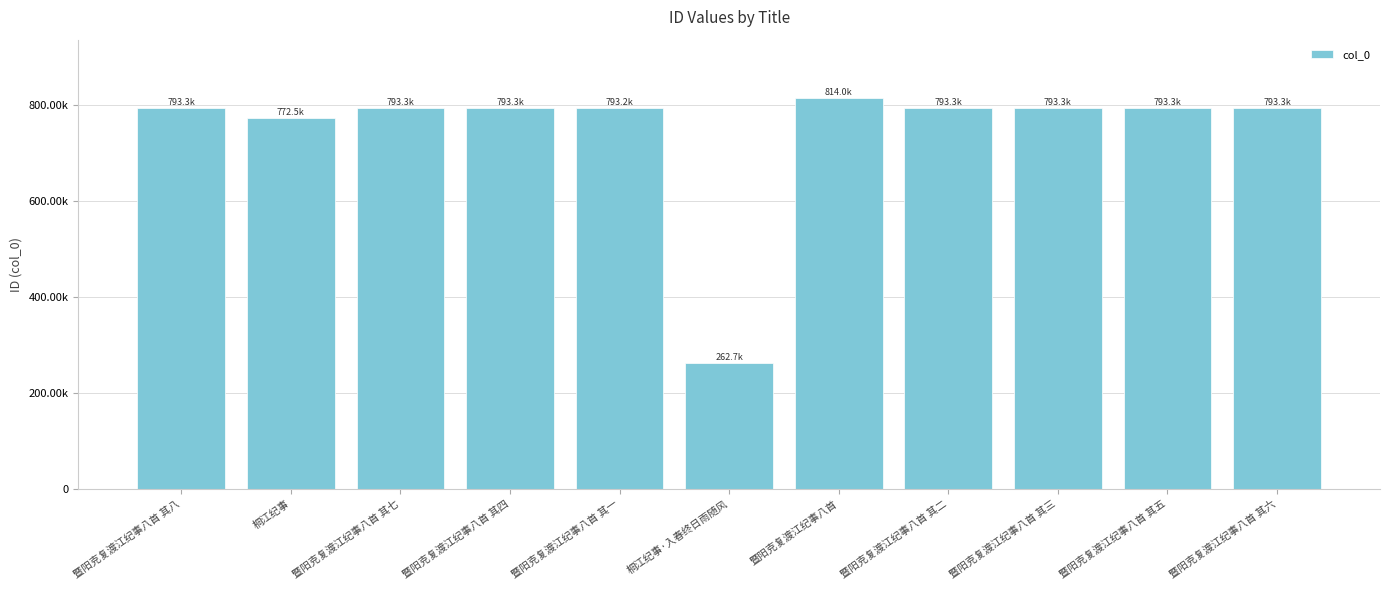

Rank the categories by value from highest to lowest.

暨阳克复渡江纪事八首, 暨阳克复渡江纪事八首 其八, 暨阳克复渡江纪事八首 其七, 暨阳克复渡江纪事八首 其六, 暨阳克复渡江纪事八首 其五, 暨阳克复渡江纪事八首 其四, 暨阳克复渡江纪事八首 其三, 暨阳克复渡江纪事八首 其二, 暨阳克复渡江纪事八首 其一, 桐江纪事, 桐江纪事·入春终日雨随风